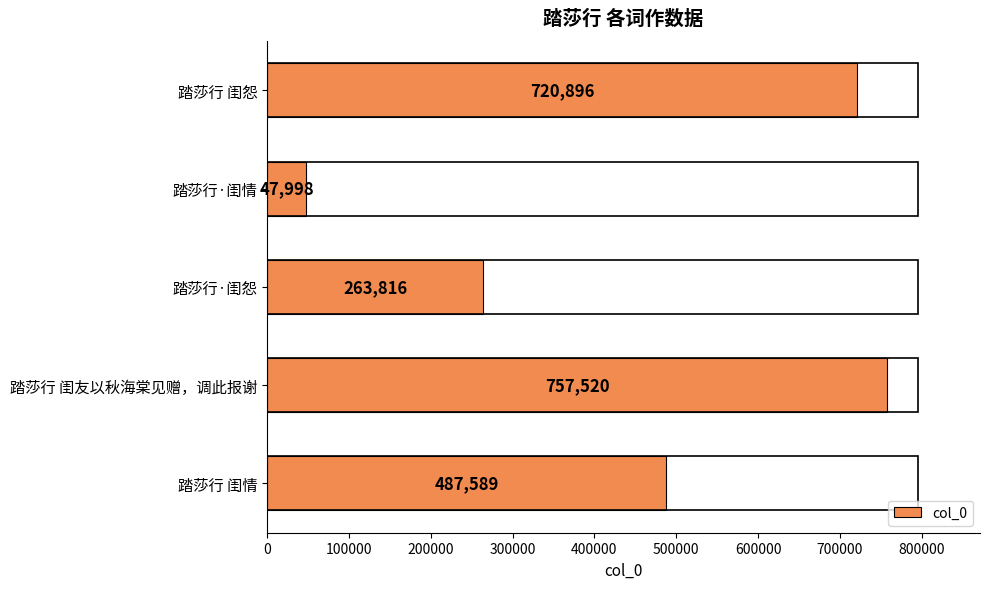

At which label is the value closest to 402759?

踏莎行 闺情